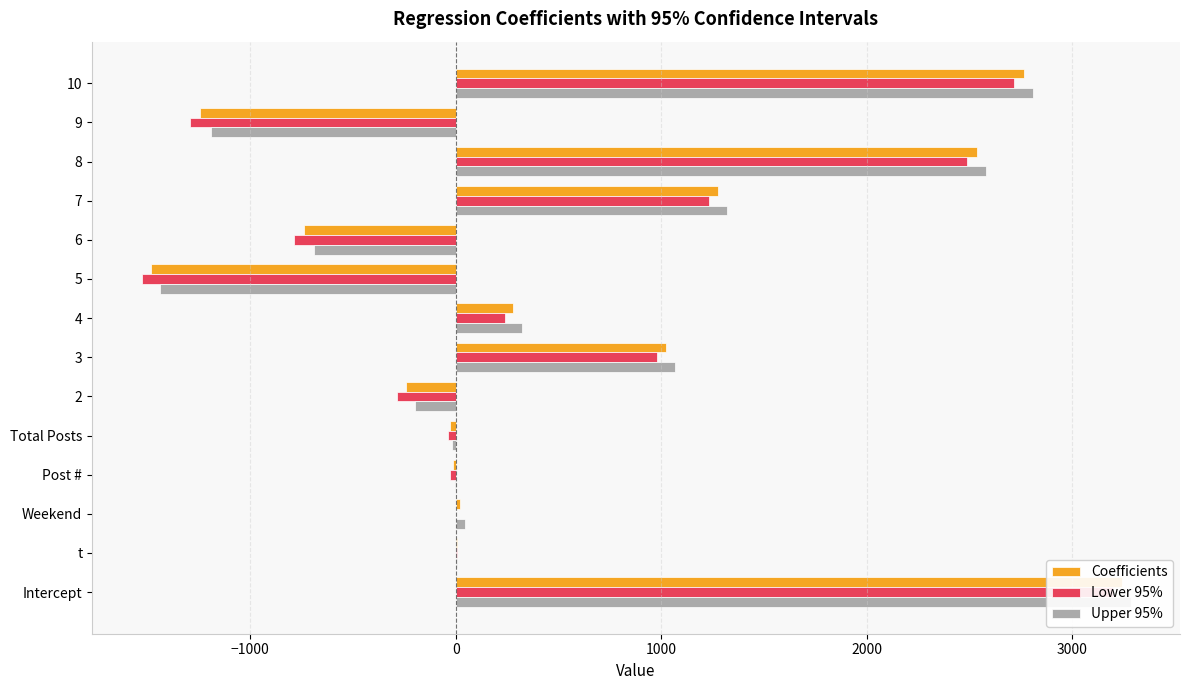

What is the average value of the Lower 95% series?

492.1